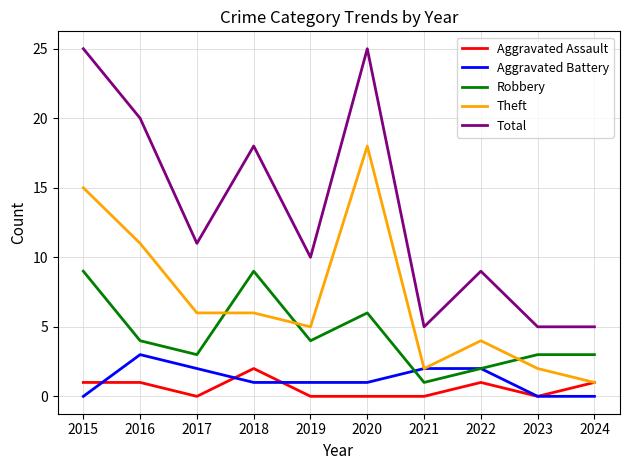

The value of Aggravated Battery at 2022 is 2. True or false?

True